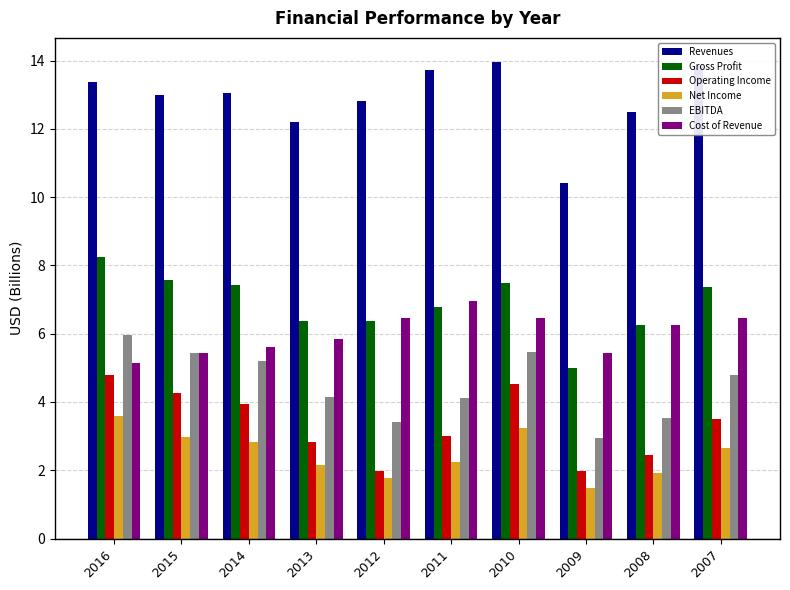

Is the value of Gross Profit at 2015 greater than the value of Cost of Revenue at 2016?

Yes